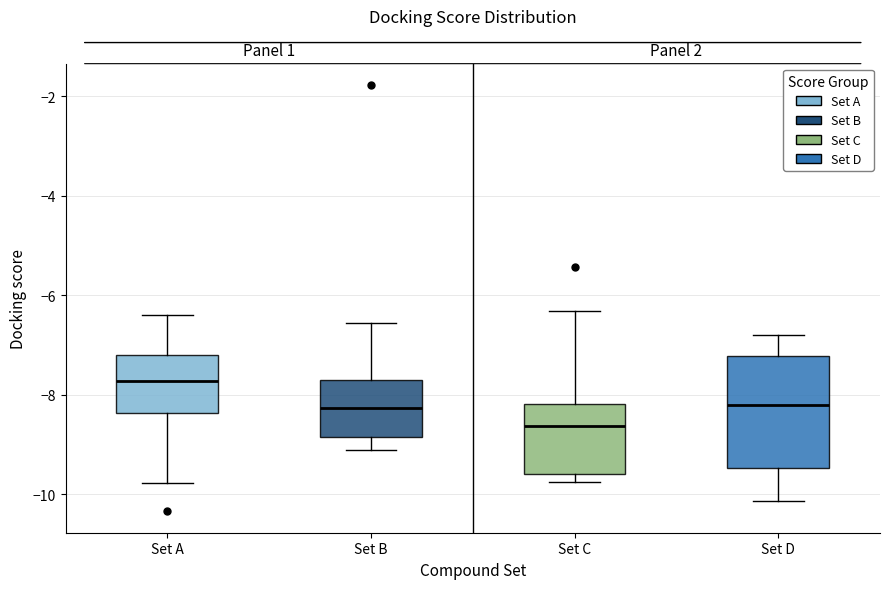

Where does the upper whisker of the box for Set B end on the y-axis? The values are not printed on the chart, so give them approximately, as read against the axis.

-6.6